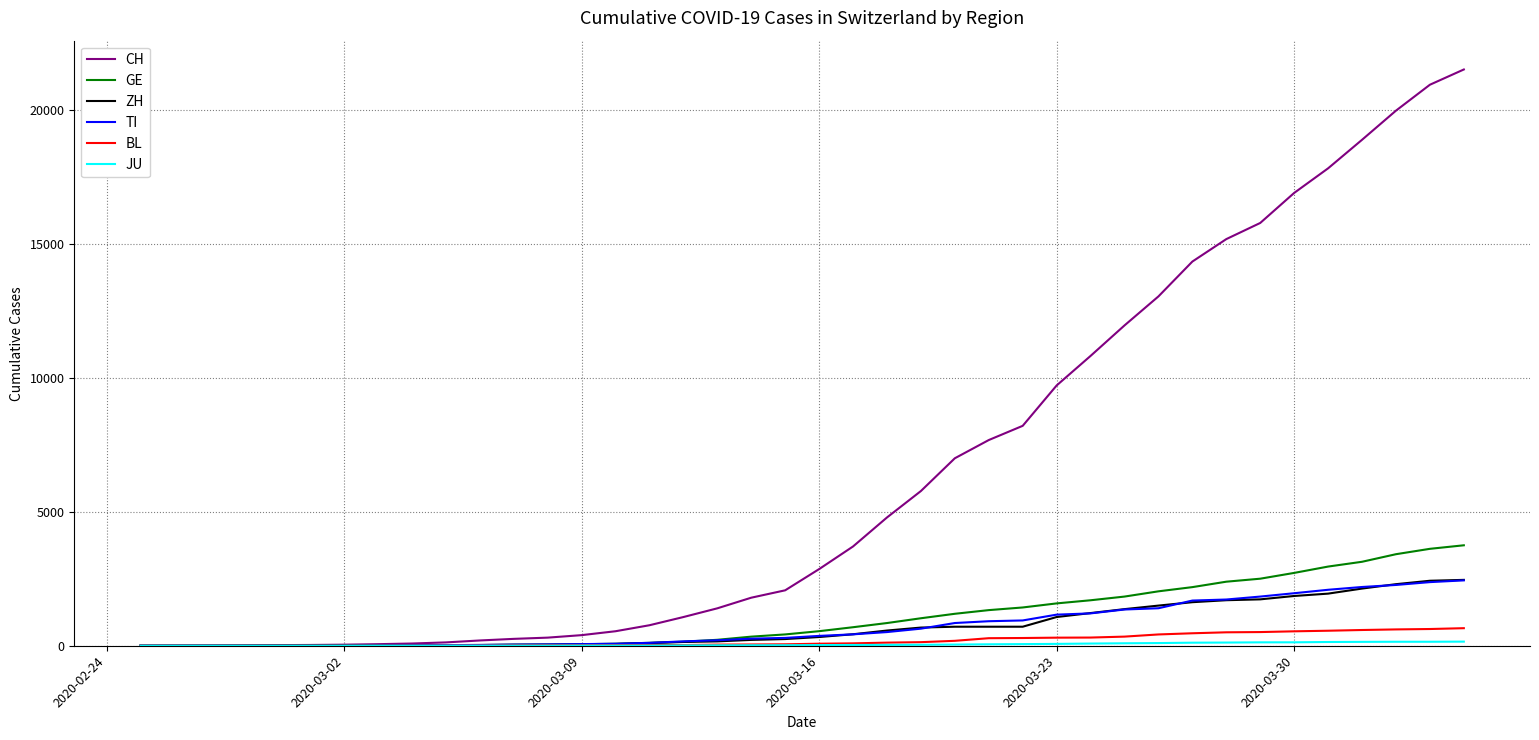

Which series has the widest spread of values?

CH